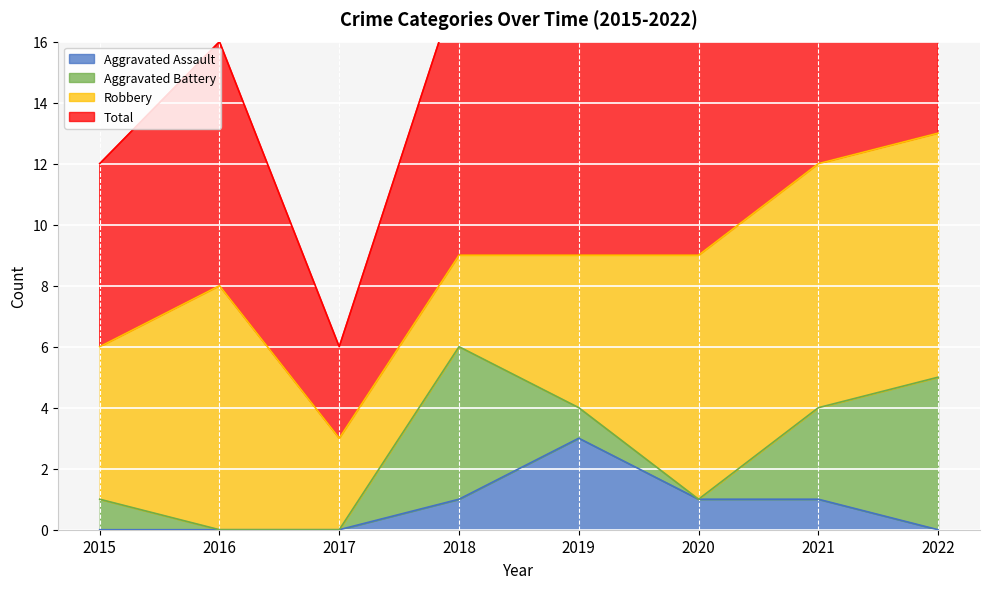

How many data points in Aggravated Assault are less than 1?

4